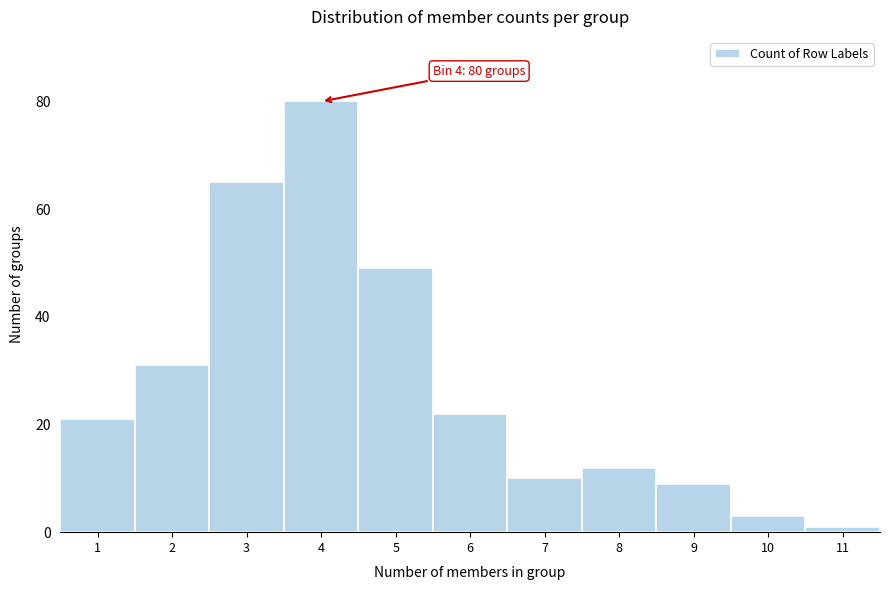

Which range on the x-axis has the tallest bar?

3.5 to 4.5